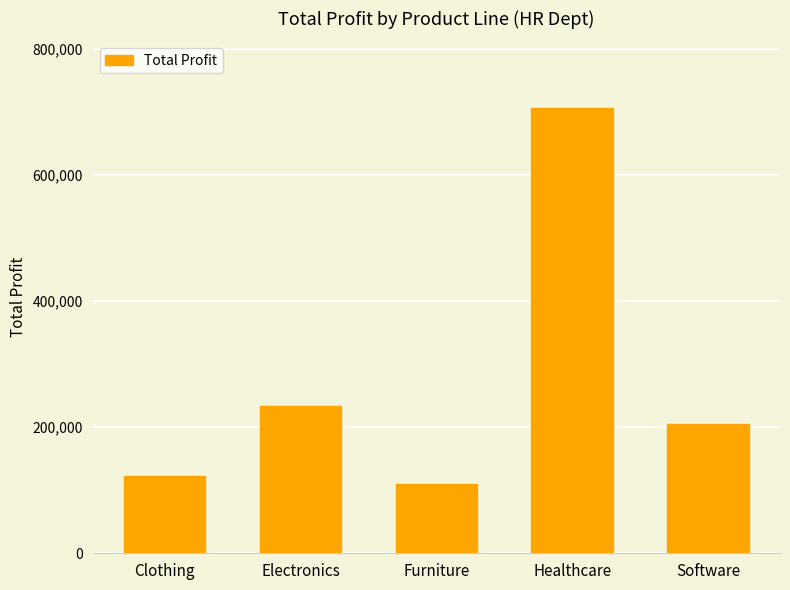

Read the value at Electronics.

233422